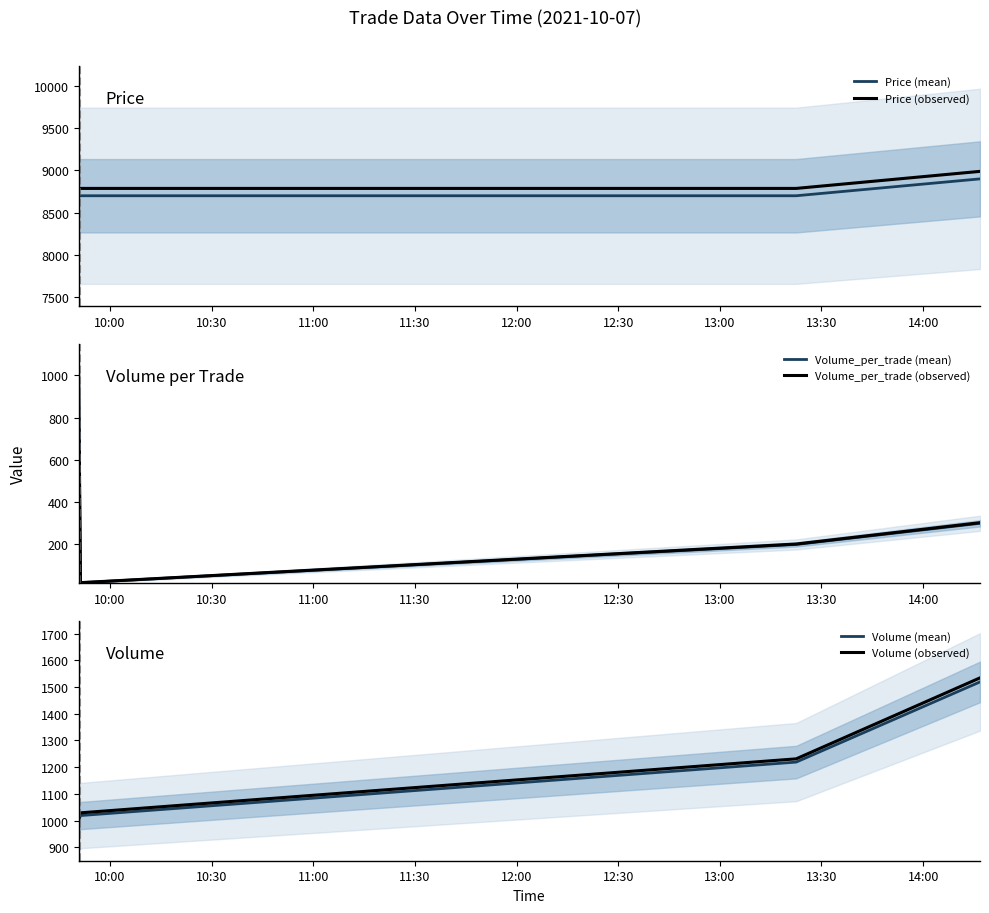

Which series has the largest total across all categories?

Price (observed)